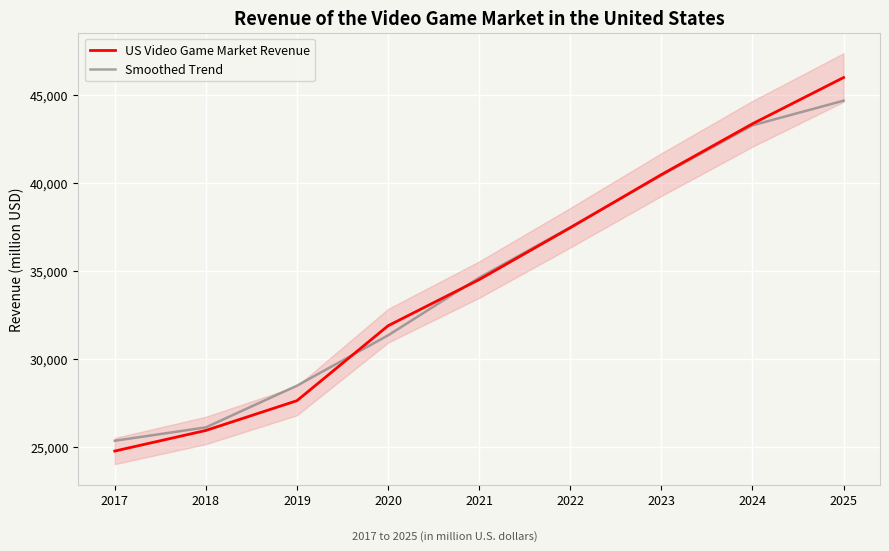

Reading left to right, list all the values displayed in this chart.

US Video Game Market Revenue: 24763.0	25933.0	27625.0	31879.0	34501.0	37448.0	40466.0	43352.0	45979.0
Smoothed Trend: 25348.0	26107.0	28479.0	31335.0	34609.3	37471.7	40422.0	43265.7	44665.5